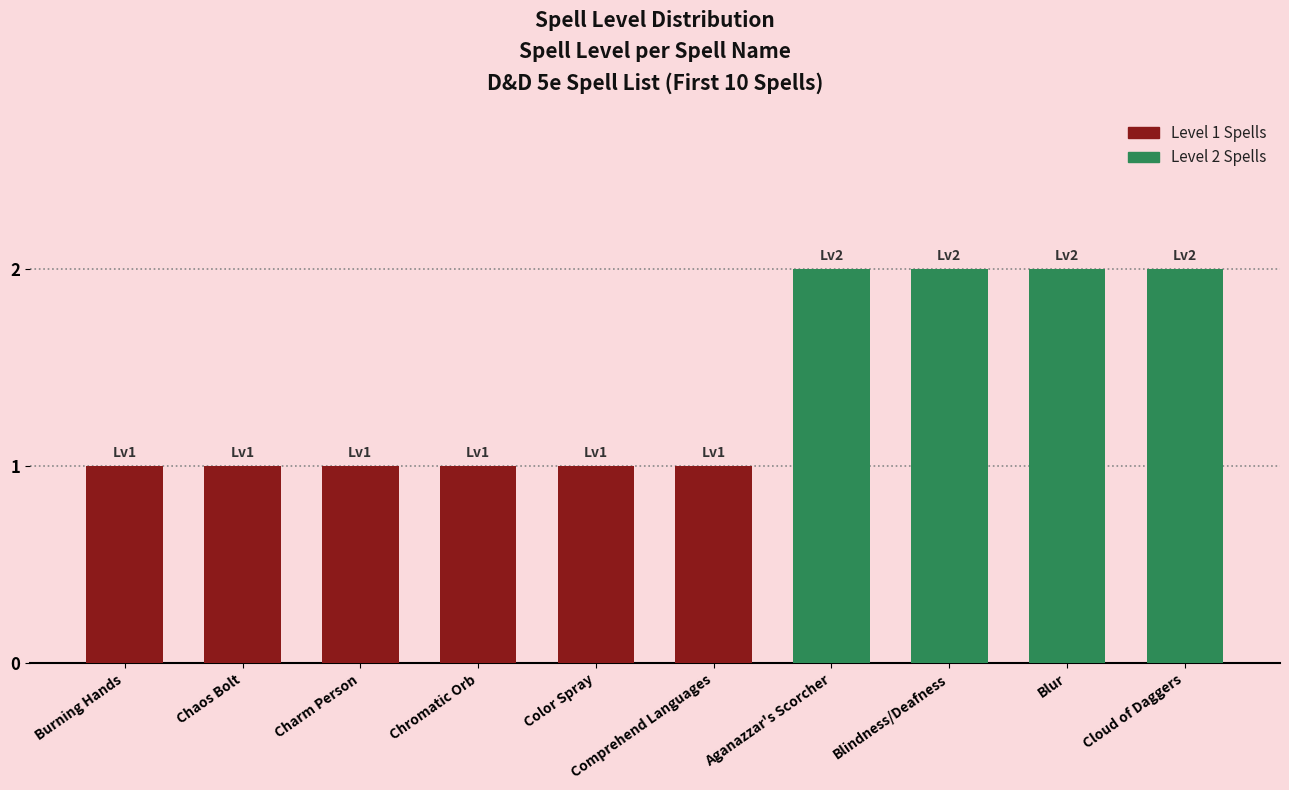

What is the ratio of the value at Burning Hands to the value at Chromatic Orb?

1.0